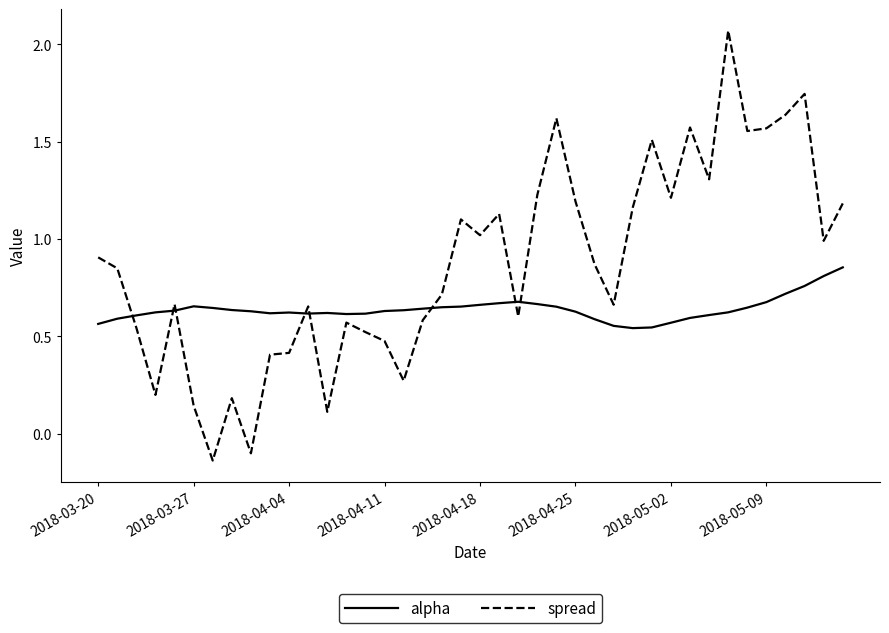

Which series has the largest total across all categories?

spread